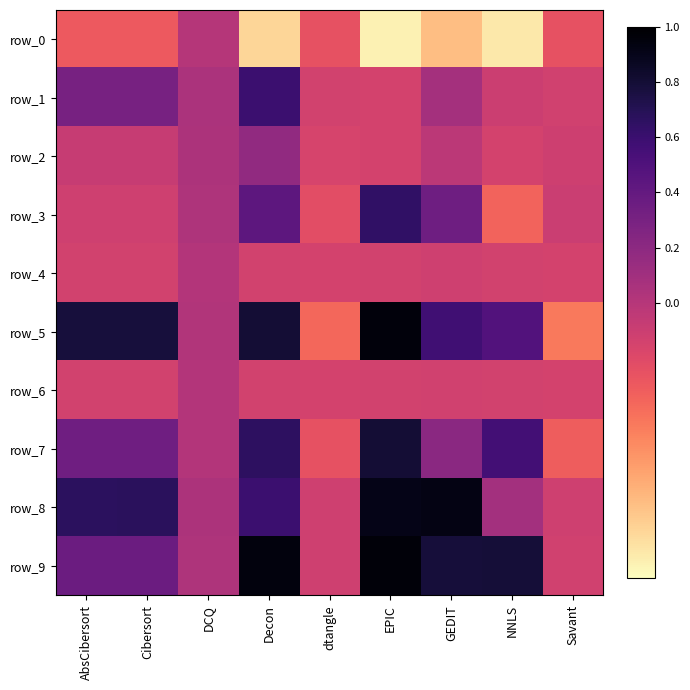

Is it true that row_2 equals -0.1 at EPIC?

True